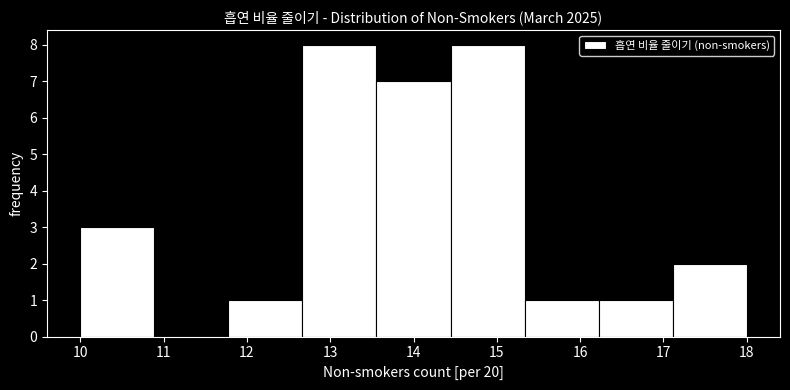

Reading left to right, list every bar in this chart as the range it spans on the x-axis followed by its height. Neither the bar edges nor the heights are printed on the chart, so give them approximately, as read against the axes.

10.0 to 10.9: 3
10.9 to 11.8: 0
11.8 to 12.7: 1
12.7 to 13.6: 8
13.6 to 14.4: 7
14.4 to 15.3: 8
15.3 to 16.2: 1
16.2 to 17.1: 1
17.1 to 18.0: 2